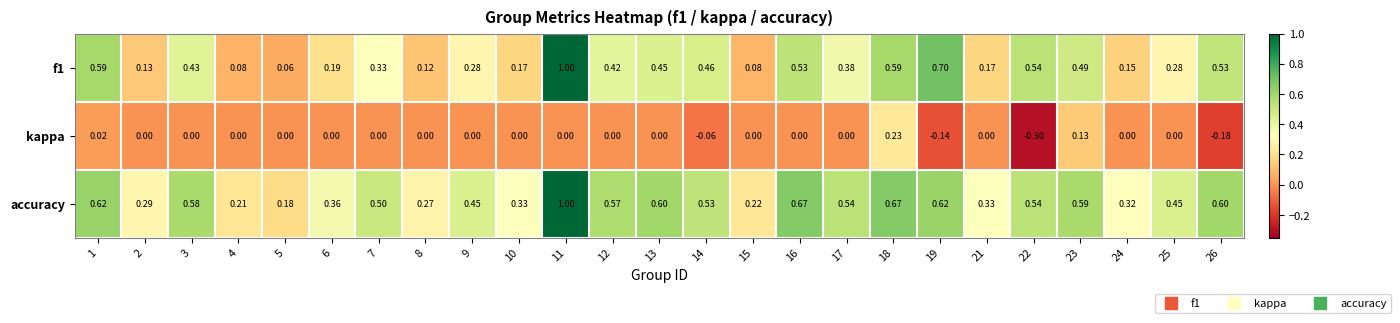

Which series has the largest total across all categories?

accuracy